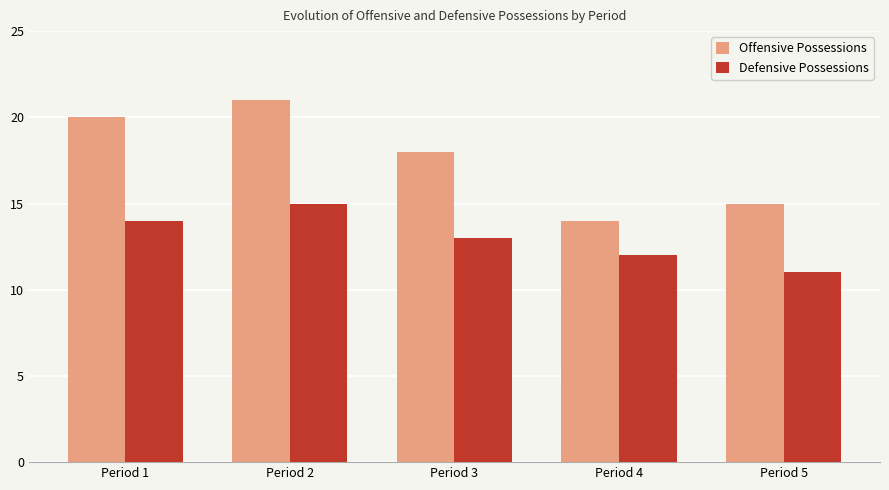

How many Offensive Possessions values are between 15 and 20?

3